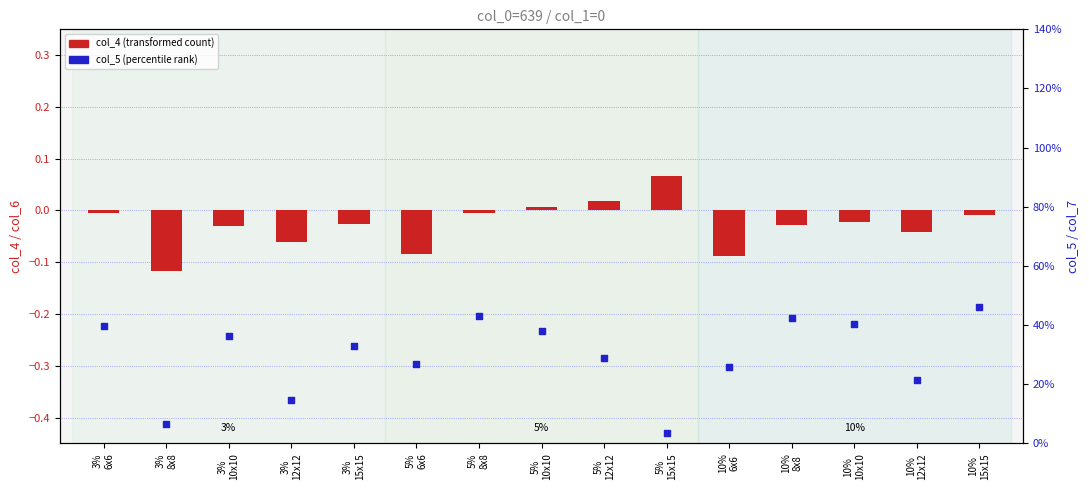

What is the total value across all series at 5%
10x10?

0.4